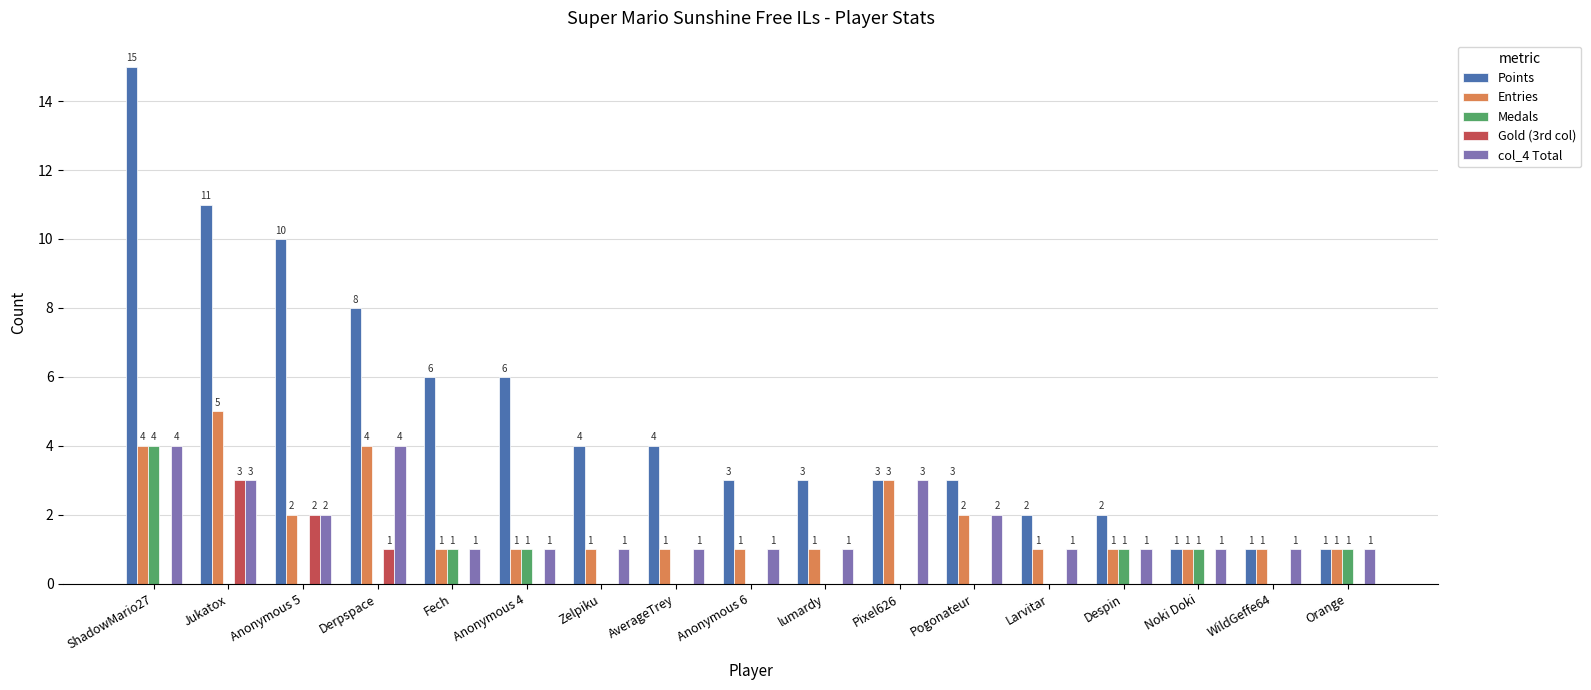

How many groups of bars are there?

17